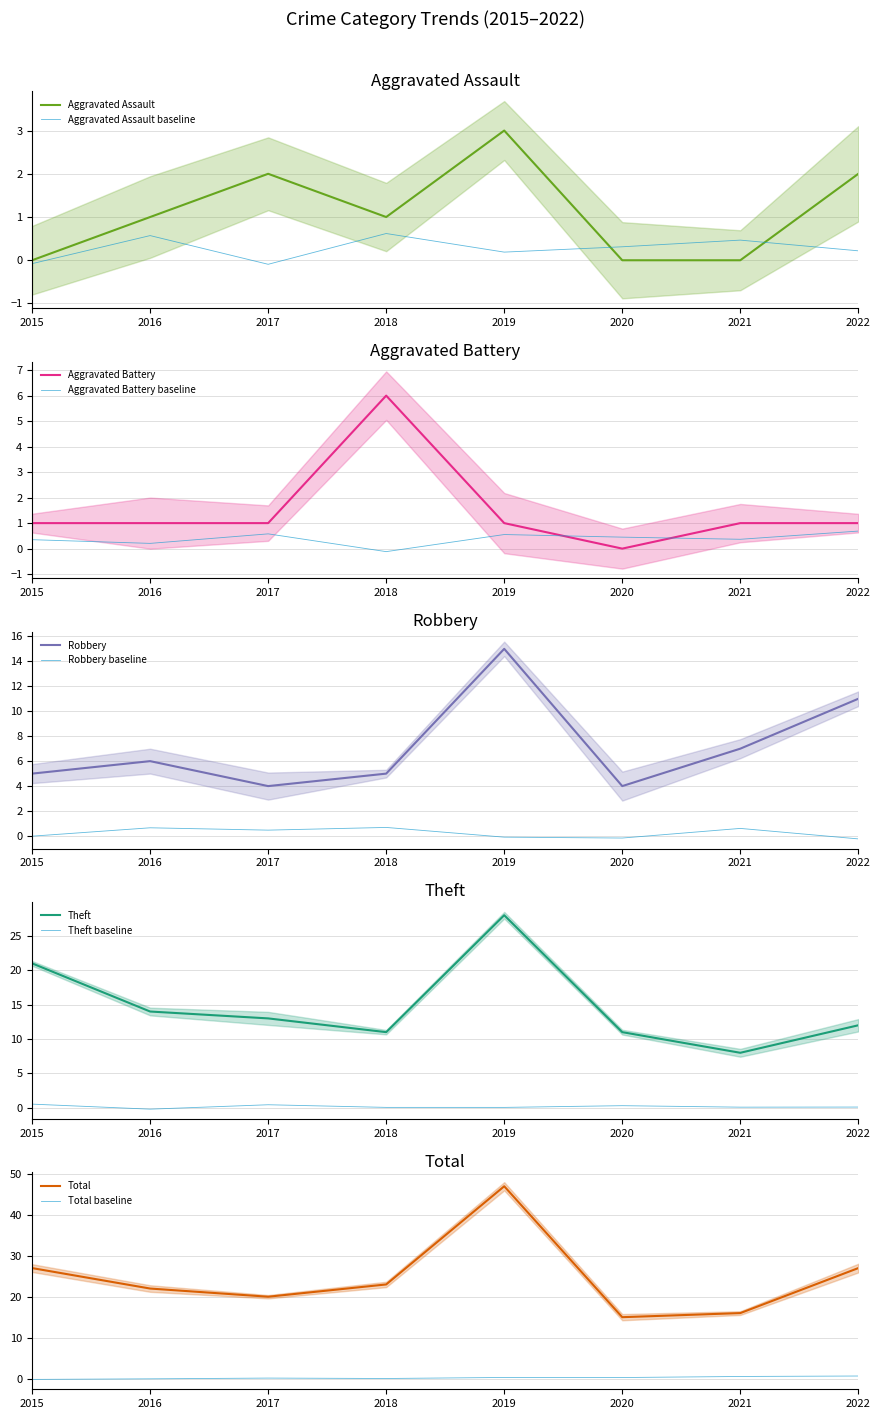

How many lines are shown in the chart?

5